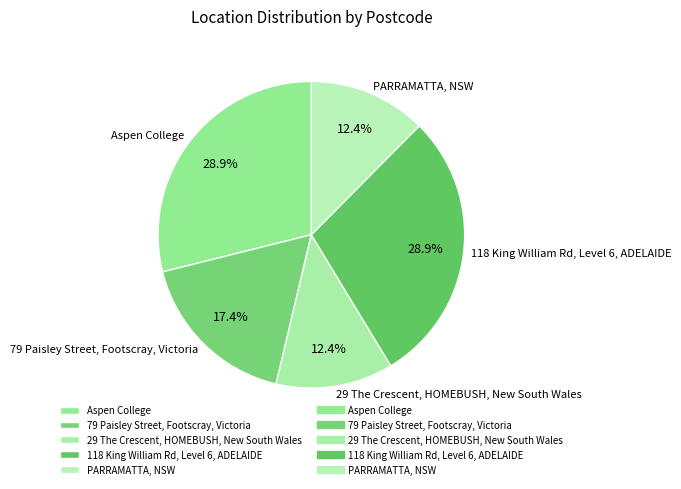

Is 118 King William Rd, Level 6, ADELAIDE the majority of the pie?

No